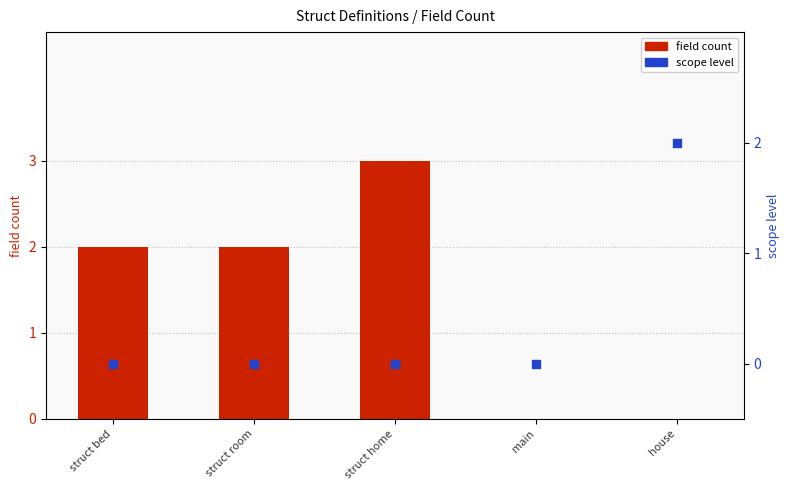

Which series reaches the minimum Y coordinate?

field count